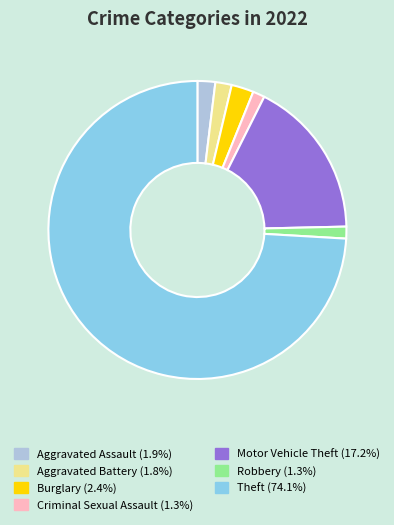

Is Aggravated Assault the majority of the pie?

No